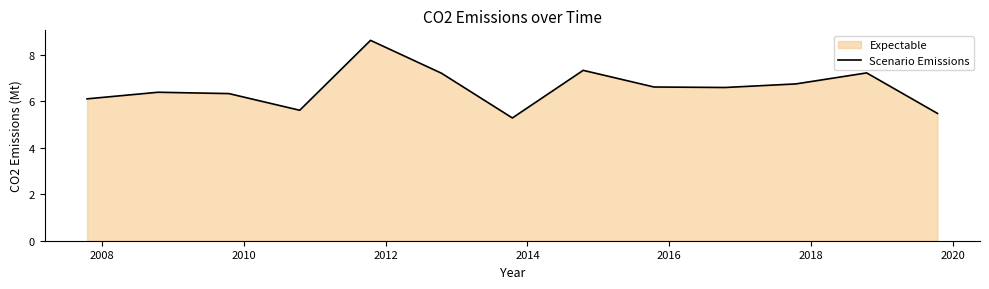

What is the value of the 8th point from the left?

7.3